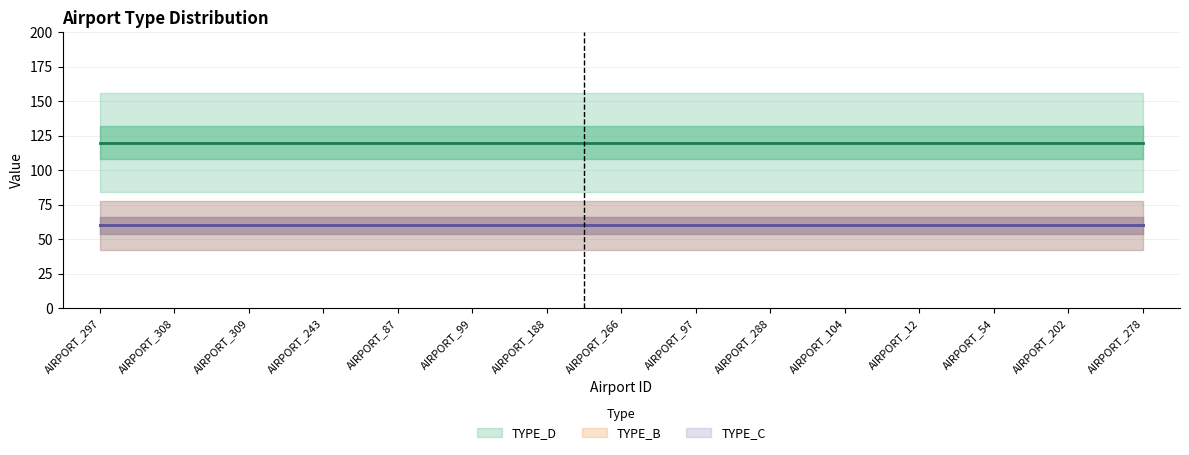

What is the difference between the highest and lowest values at AIRPORT_308?

60